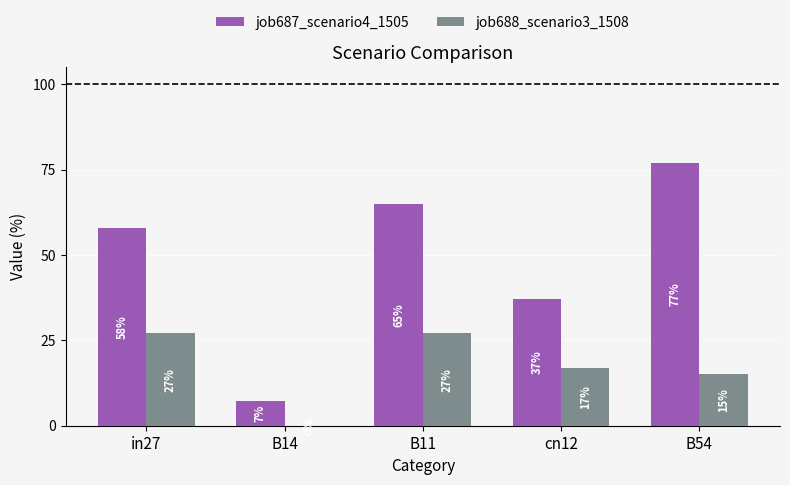

What are all the series names shown in the legend?

job687_scenario4_1505, job688_scenario3_1508